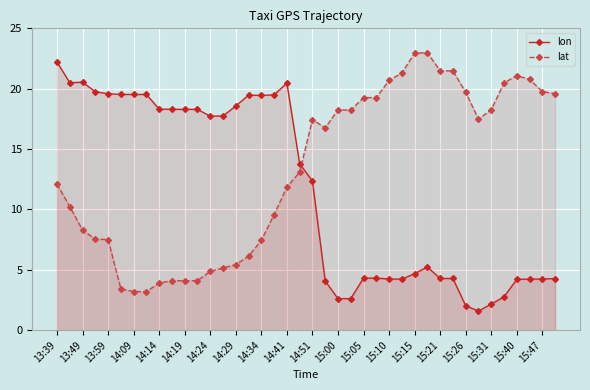

At which category is the sum across all series the highest?

13:39